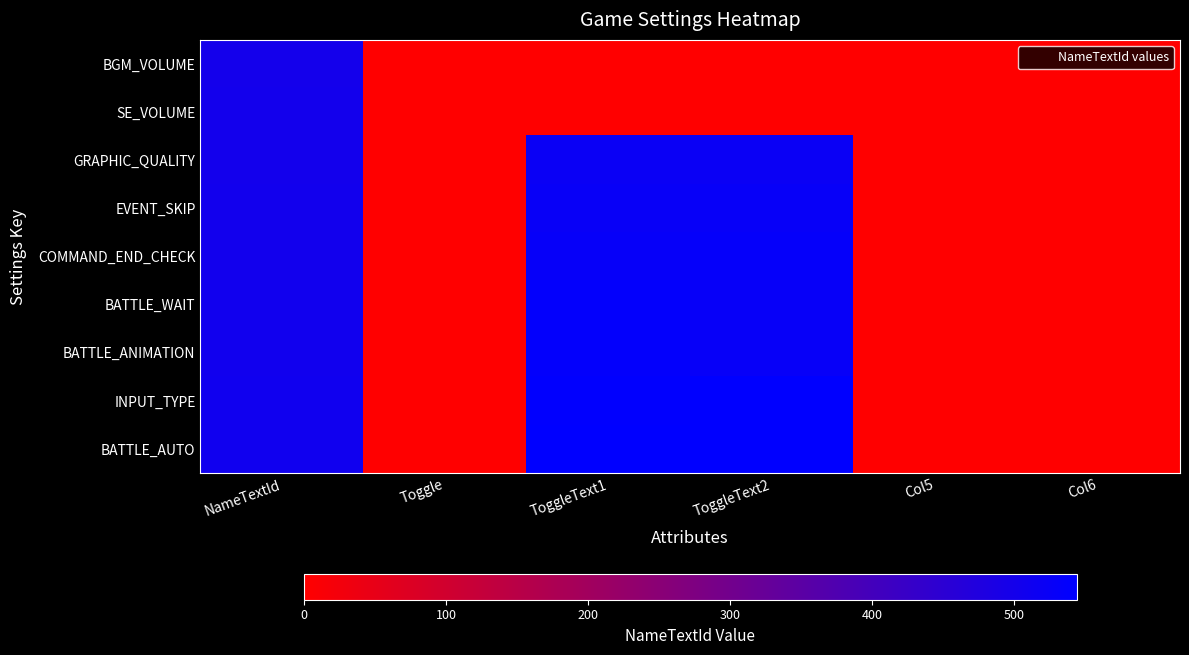

Reading left to right, what are all the values shown in this chart?

BGM_VOLUME: NameTextId=501	Toggle=0	ToggleText1=0	ToggleText2=0	Col5=0	Col6=0
SE_VOLUME: NameTextId=502	Toggle=0	ToggleText1=0	ToggleText2=0	Col5=0	Col6=0
GRAPHIC_QUALITY: NameTextId=503	Toggle=1	ToggleText1=521	ToggleText2=522	Col5=0	Col6=0
EVENT_SKIP: NameTextId=504	Toggle=1	ToggleText1=526	ToggleText2=527	Col5=0	Col6=0
COMMAND_END_CHECK: NameTextId=505	Toggle=1	ToggleText1=531	ToggleText2=532	Col5=0	Col6=0
BATTLE_WAIT: NameTextId=506	Toggle=1	ToggleText1=536	ToggleText2=527	Col5=0	Col6=0
BATTLE_ANIMATION: NameTextId=507	Toggle=1	ToggleText1=536	ToggleText2=527	Col5=0	Col6=0
INPUT_TYPE: NameTextId=508	Toggle=1	ToggleText1=541	ToggleText2=542	Col5=0	Col6=0
BATTLE_AUTO: NameTextId=509	Toggle=1	ToggleText1=543	ToggleText2=544	Col5=0	Col6=0